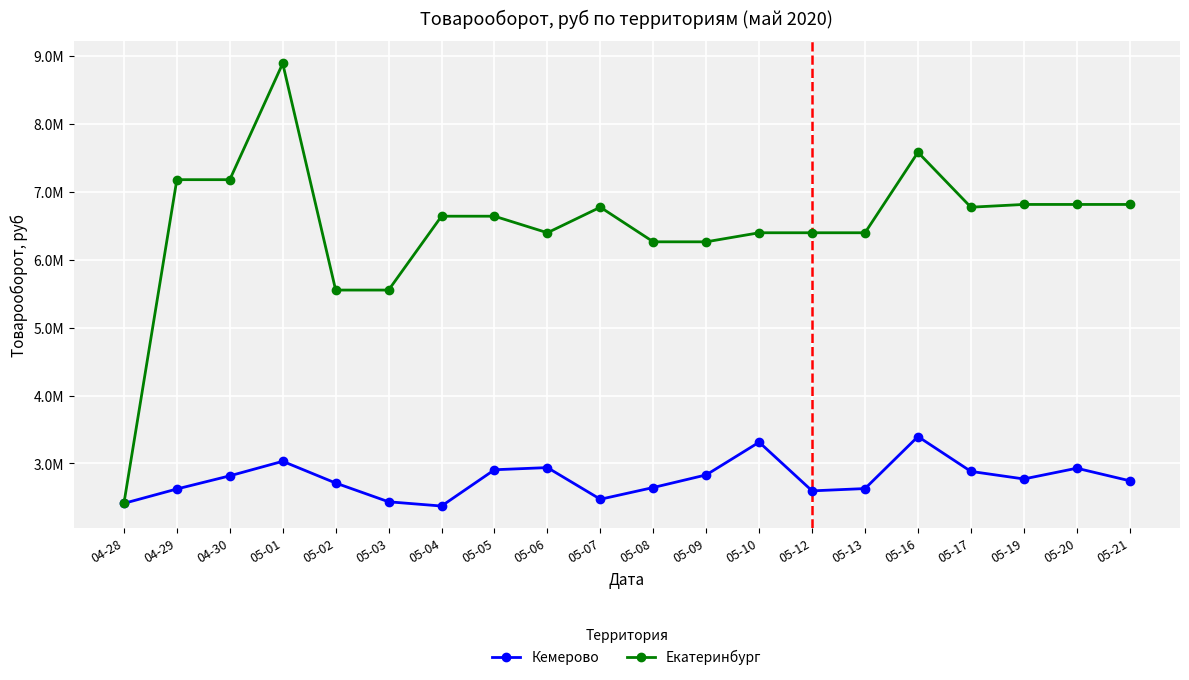

Does the chart have visible grid lines?

Yes